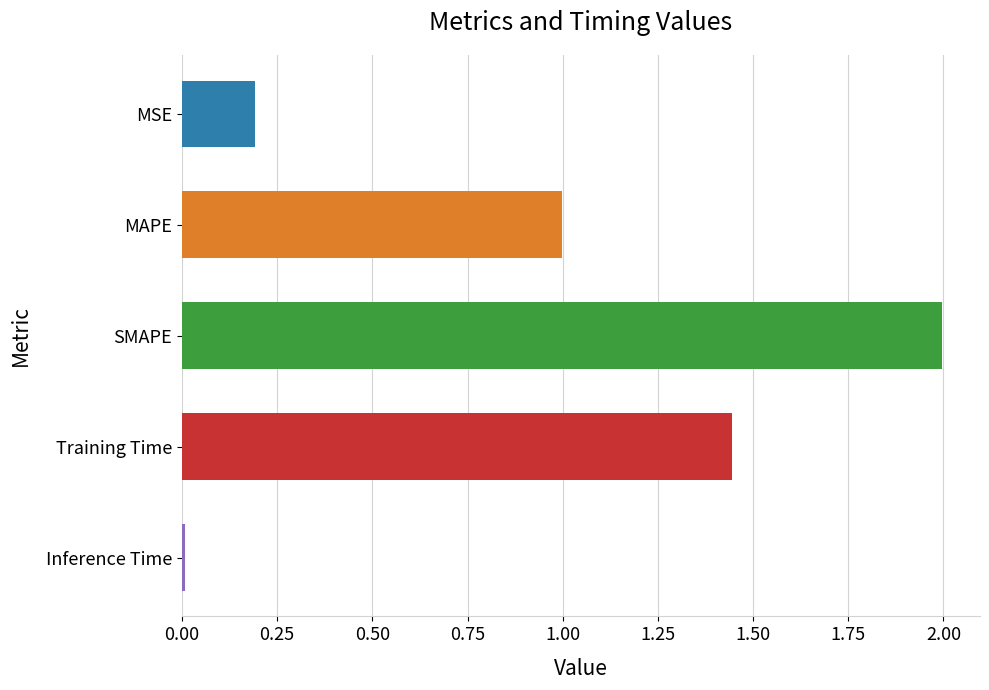

Are the bars horizontal?

Yes